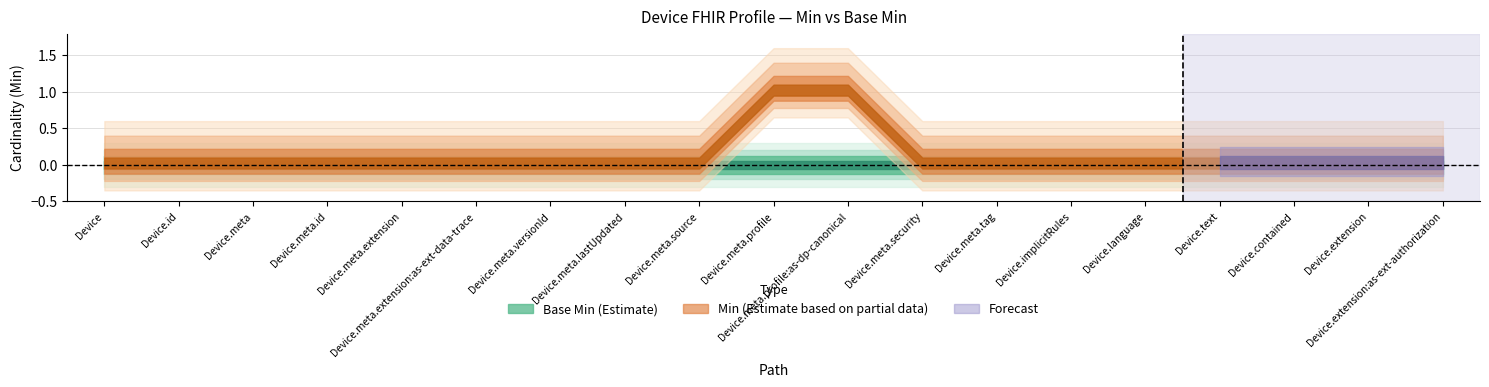

Which series has the widest spread of values?

Min